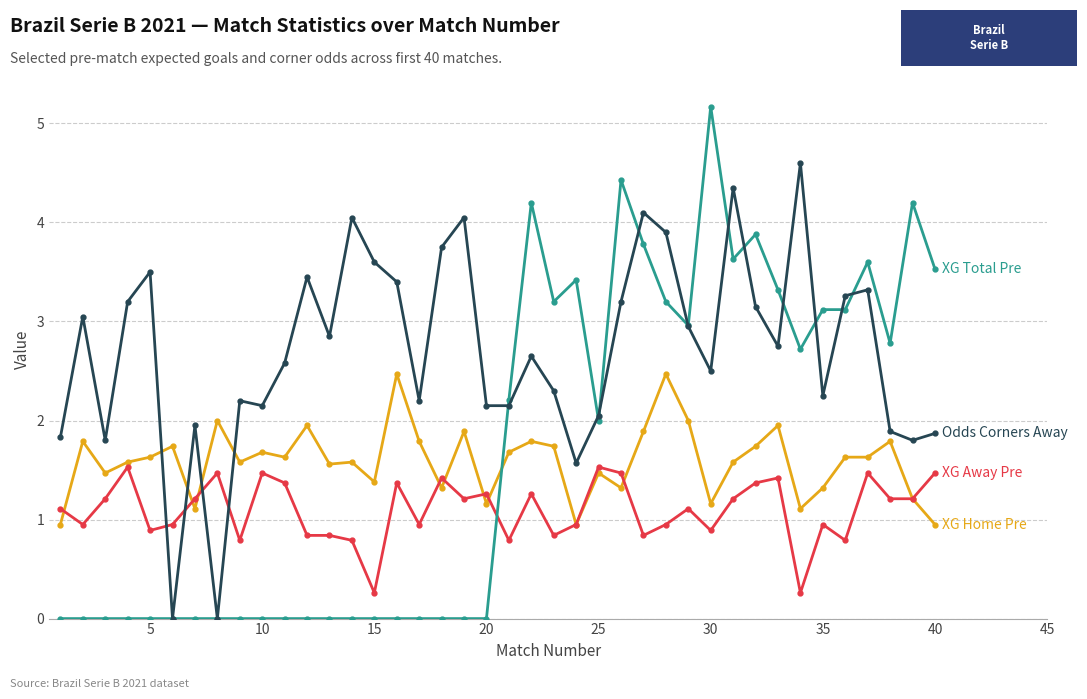

What is the greatest value displayed?

5.2